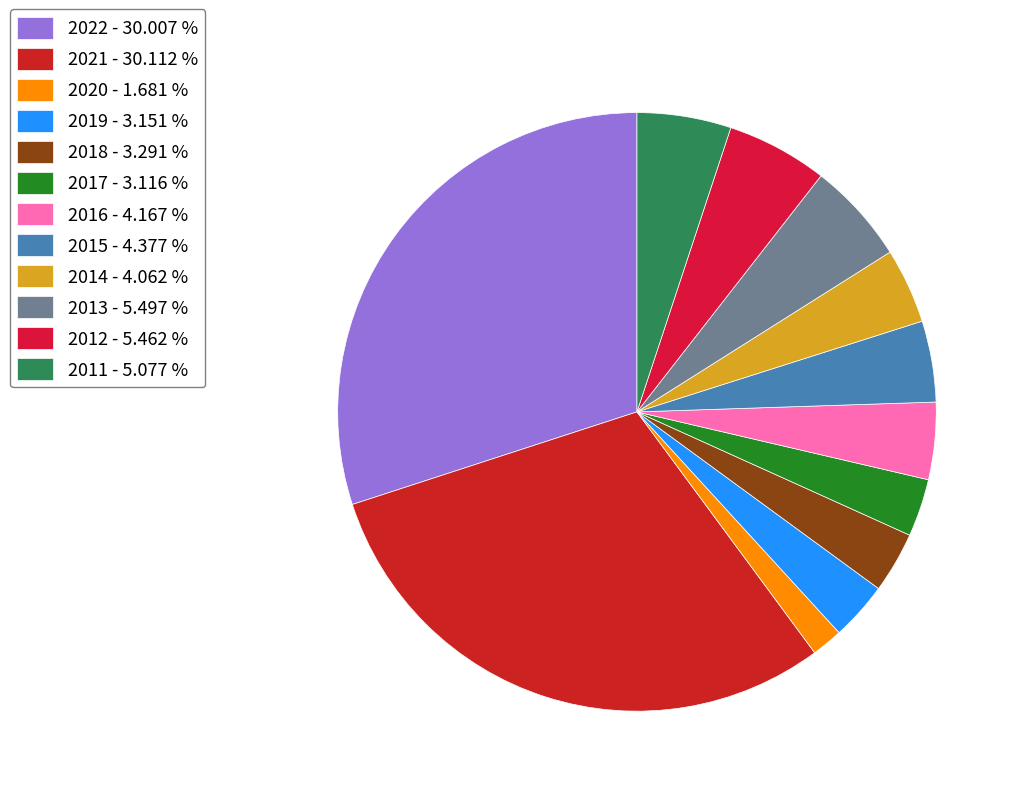

To the nearest percent, what is the difference between the 2014 and 2022 slice percentages?

26%